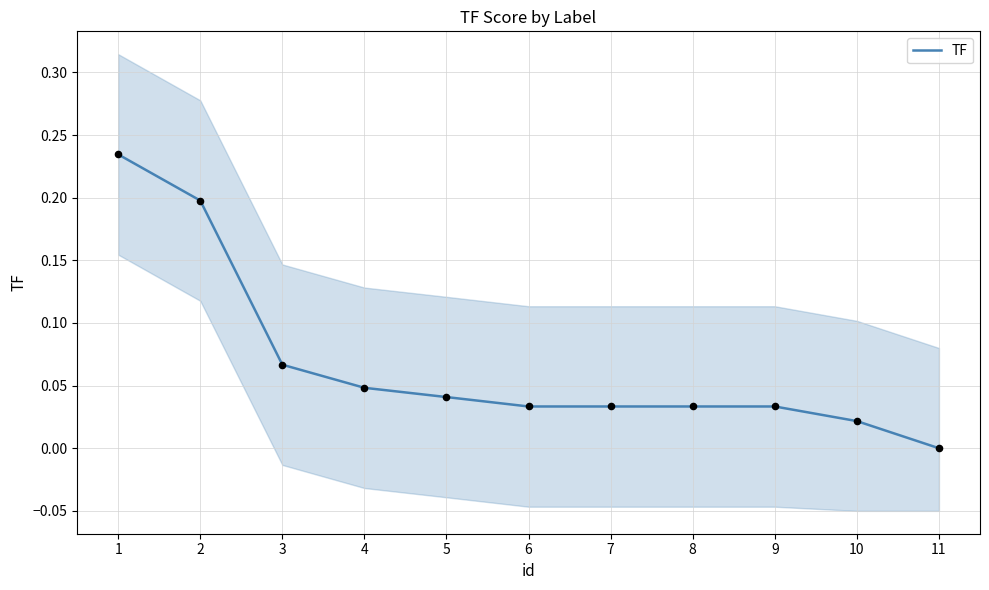

What is the change in value from 1 to 3?

-0.2